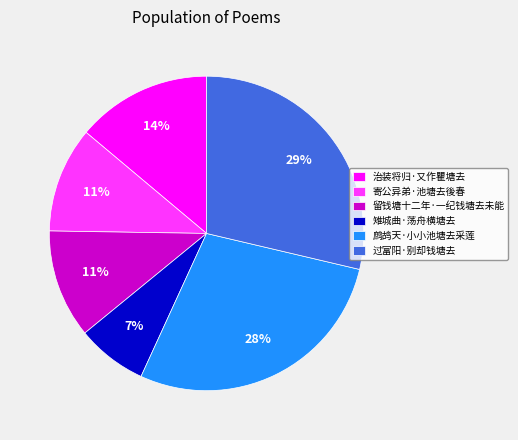

How many segments does this pie chart have?

6